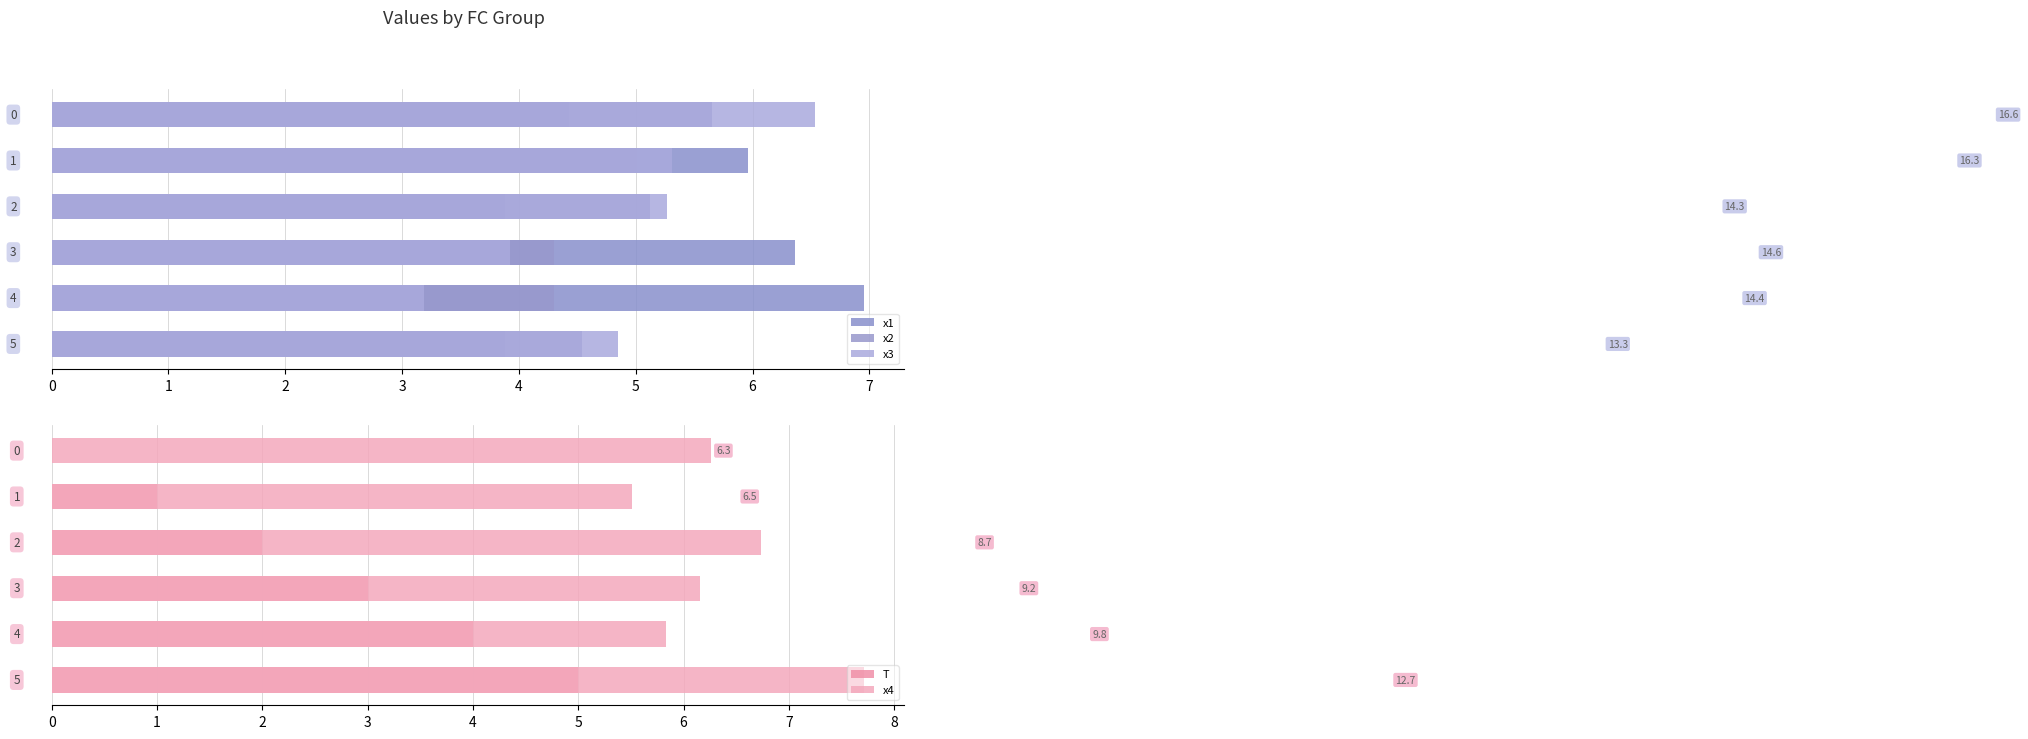

Are the bars horizontal?

Yes